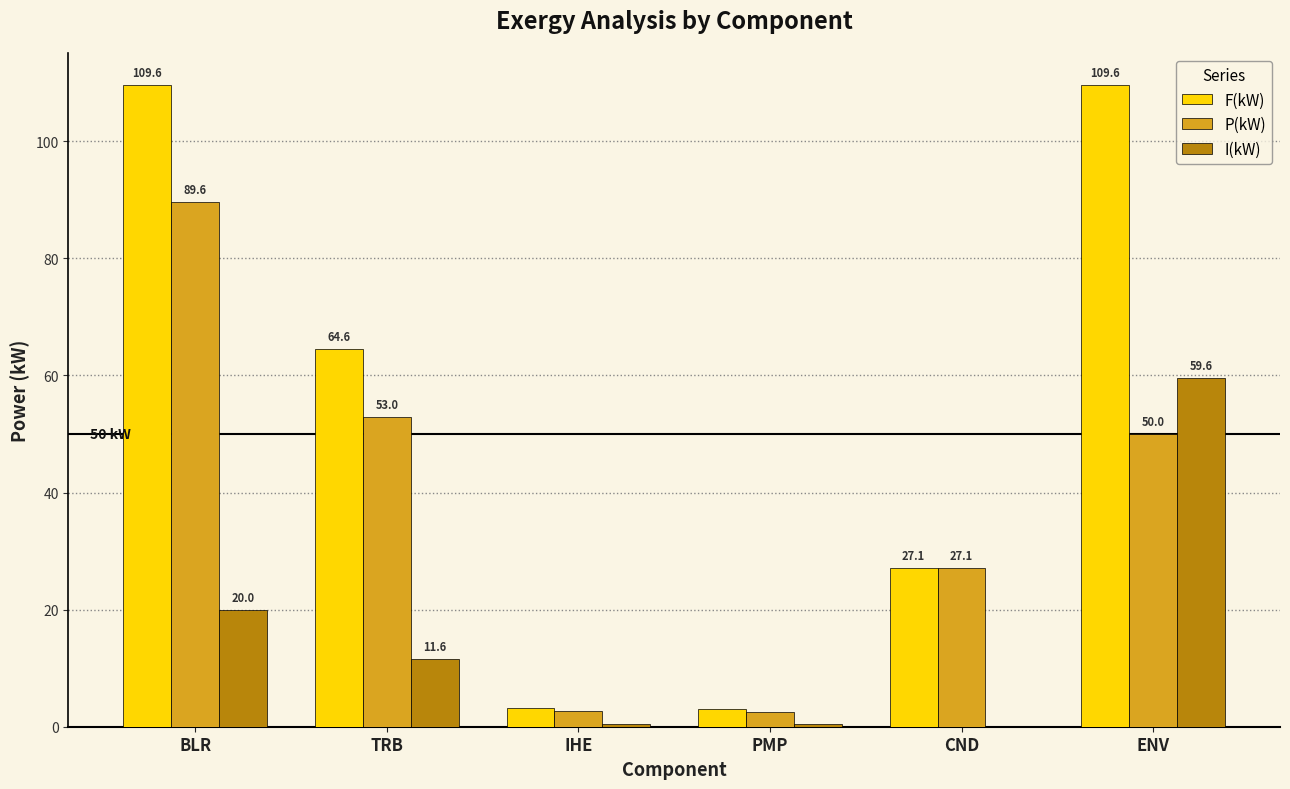

What is the sum of the P(kW) values at IHE and ENV?

52.8